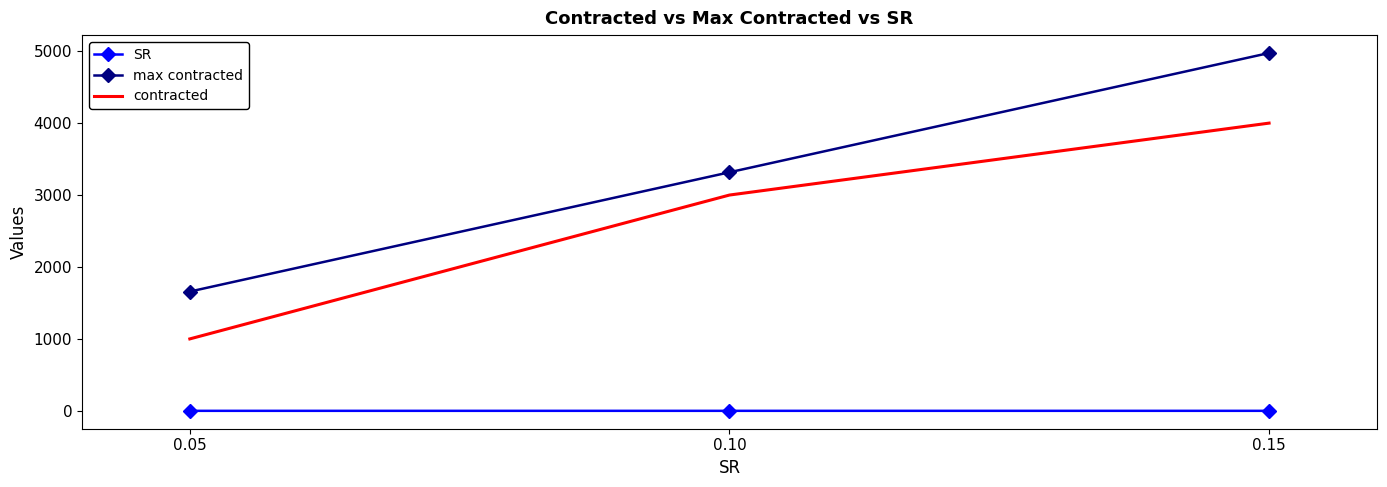

What is the greatest value displayed?

4974.8